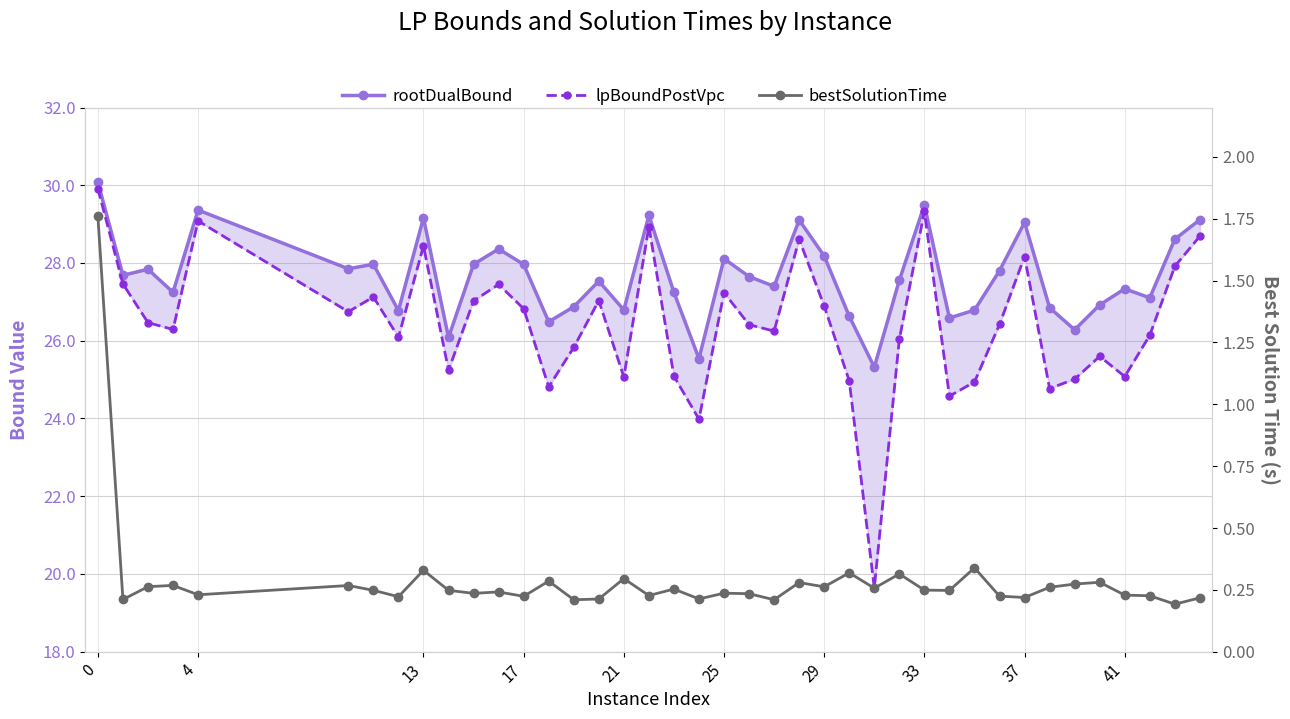

Which series changed the most between 0 and 41?

lpBoundPostVpc